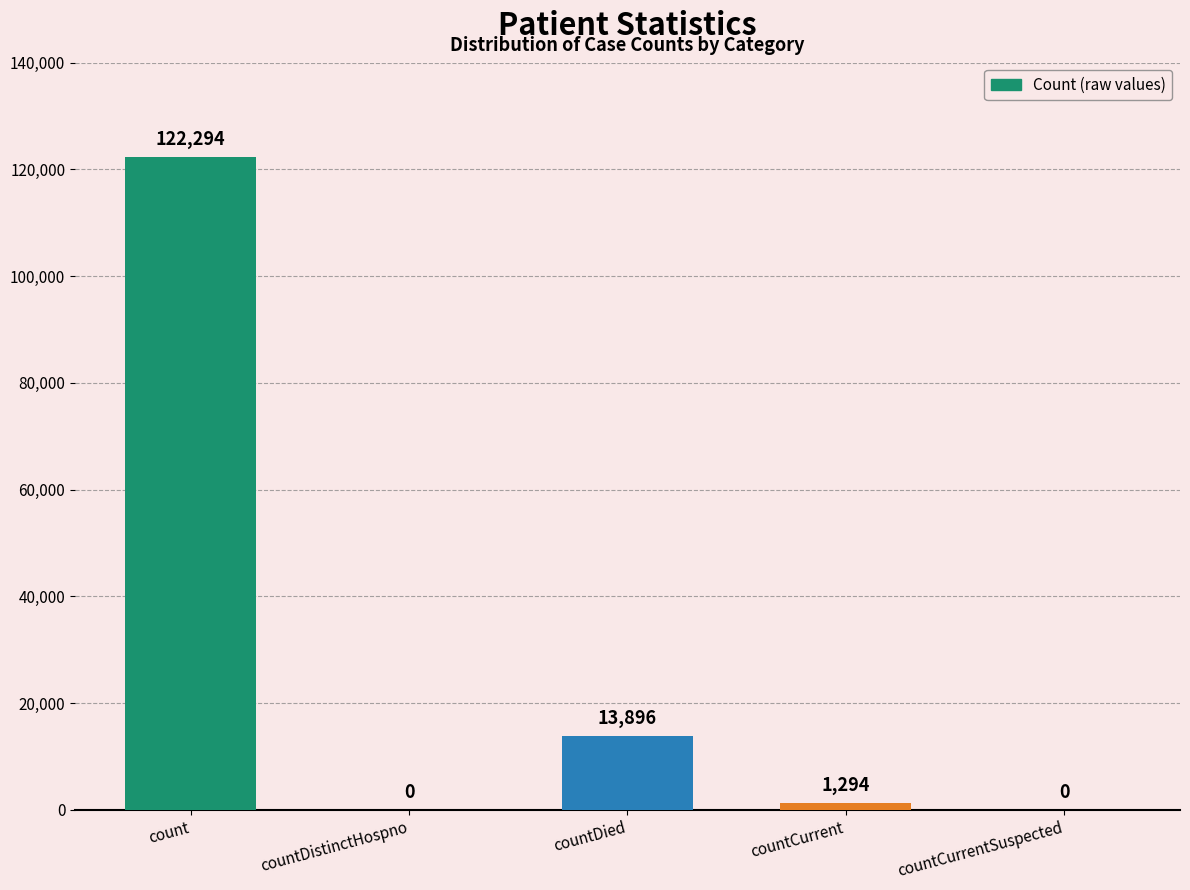

Approximately how many times larger is the value at count compared to countDied?

8.8